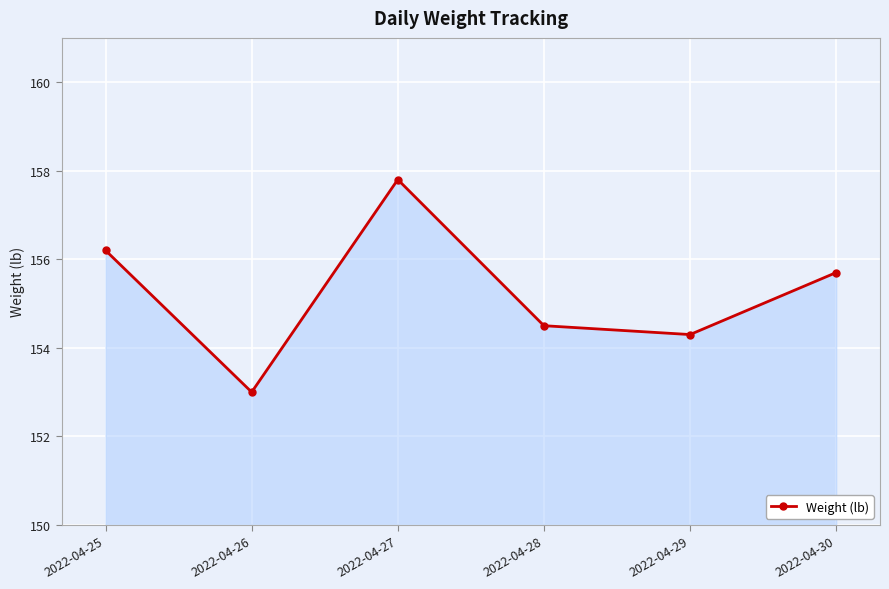

The chart shows a value of 255.5 at 2022-04-29. True or false?

False